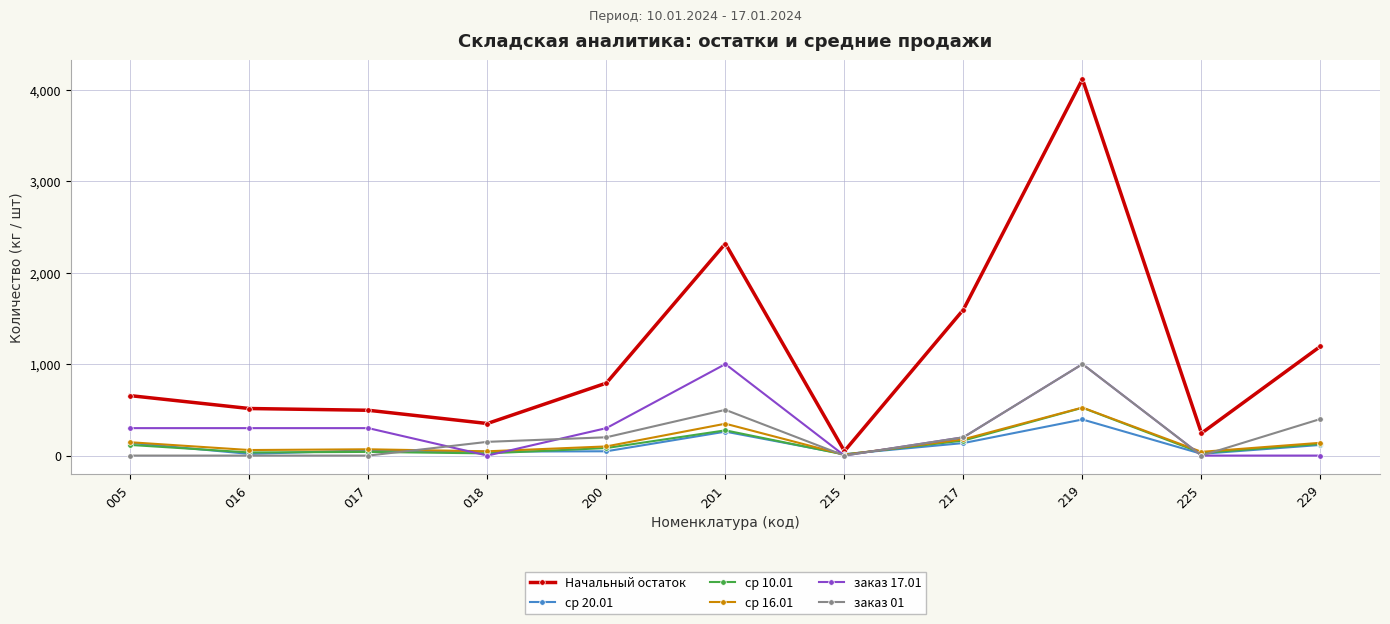

At which category does the chart reach its peak across all series?

219